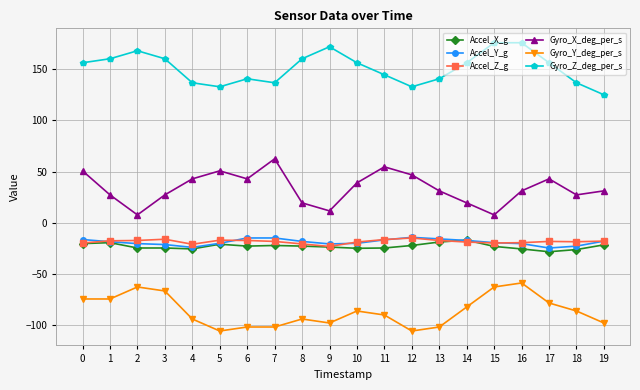

Is it true that Accel_Y_g equals -11.5 at 3?

False